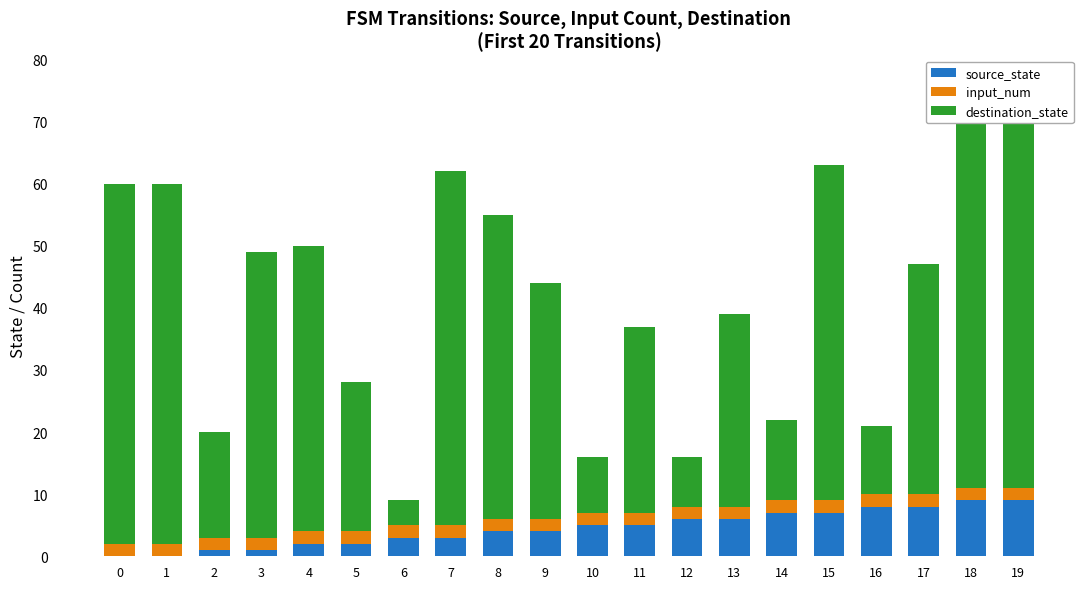

Reading left to right, list all the values displayed in this chart.

source_state: 0	0	1	1	2	2	3	3	4	4	5	5	6	6	7	7	8	8	9	9
input_num: 2	2	2	2	2	2	2	2	2	2	2	2	2	2	2	2	2	2	2	2
destination_state: 58	58	17	46	46	24	4	57	49	38	9	30	8	31	13	54	11	37	61	59